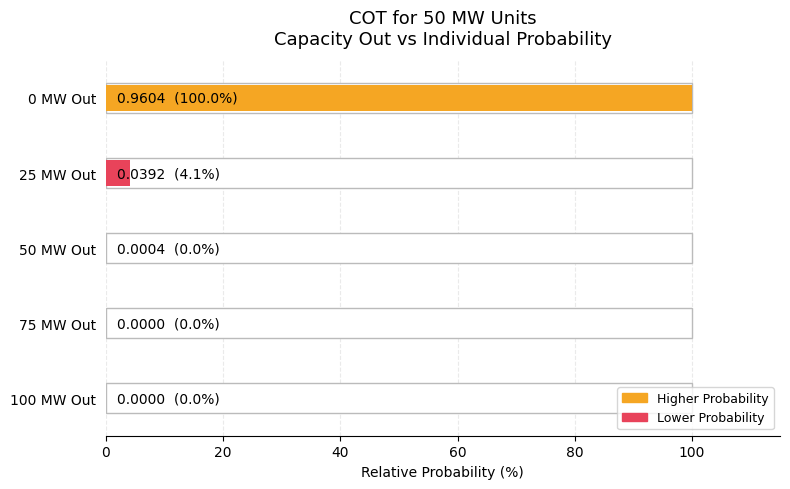

Reading left to right, extract all data points from this chart.

100.0	4.1	0.0	0.0	0.0